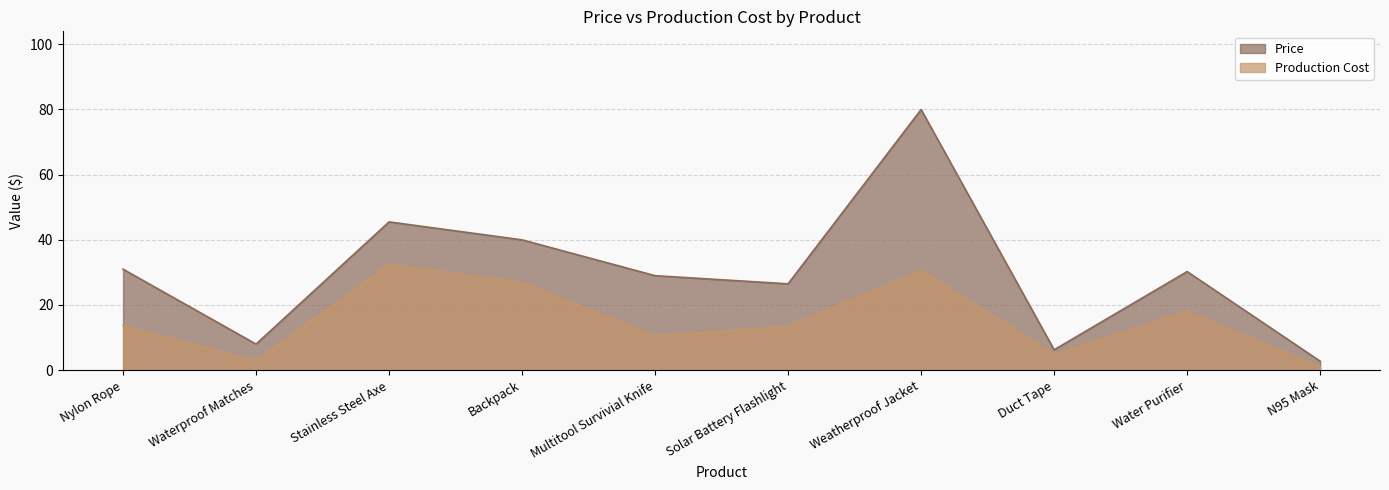

At which category does the chart reach its minimum across all series?

N95 Mask